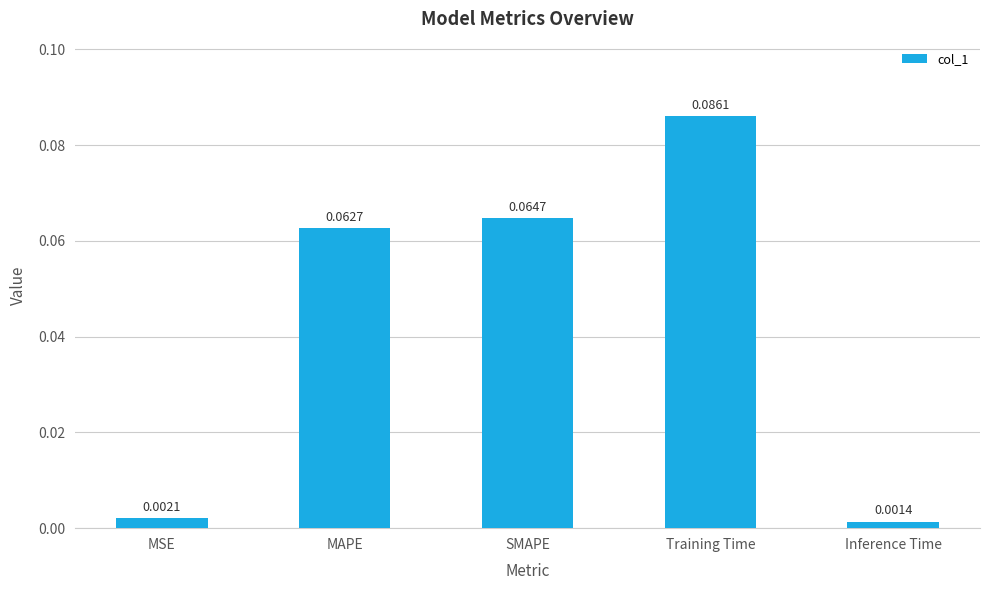

What is the label of the 1st bar from the left?

MSE